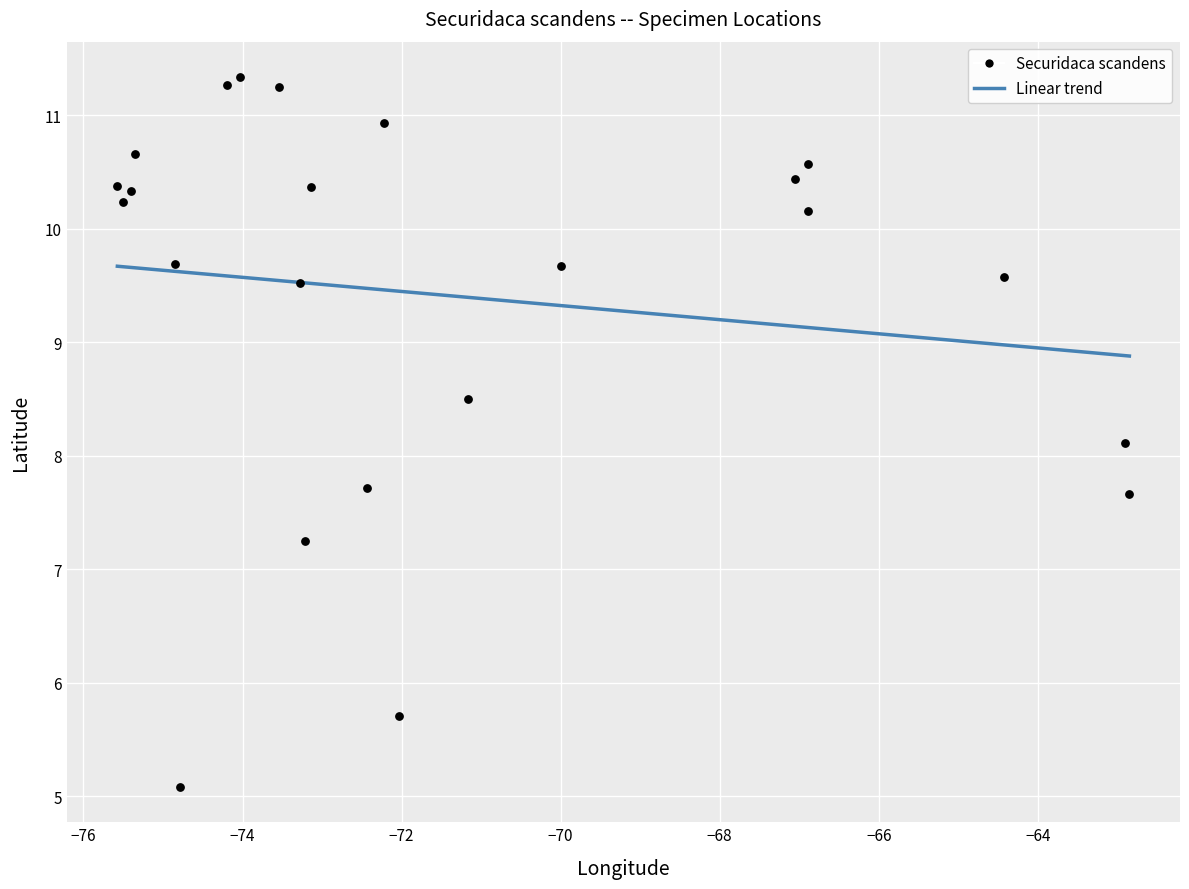

What Y value in the scatter plot is closest to 8?

8.1